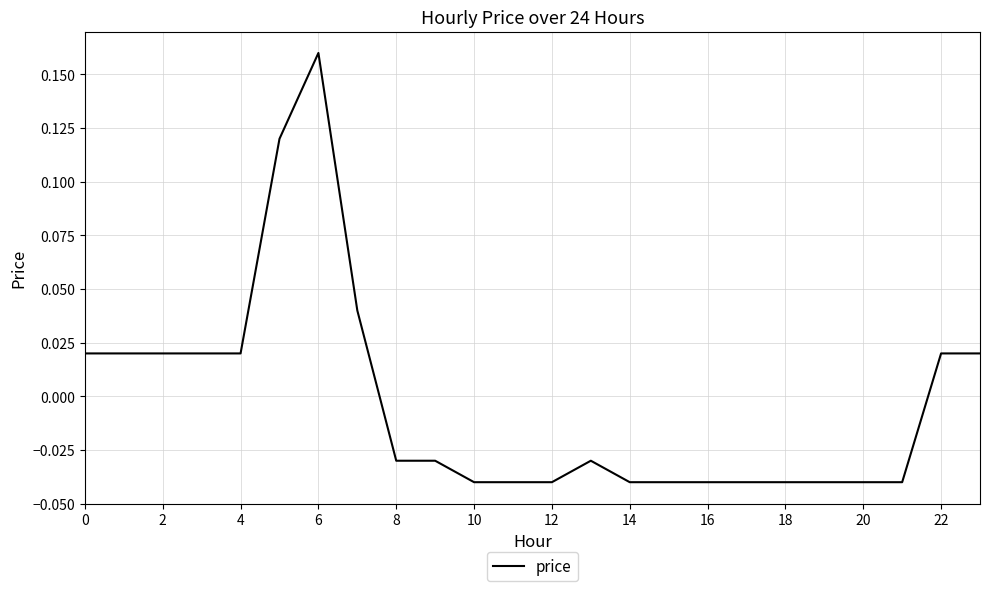

Count the number of values greater than 0.

10